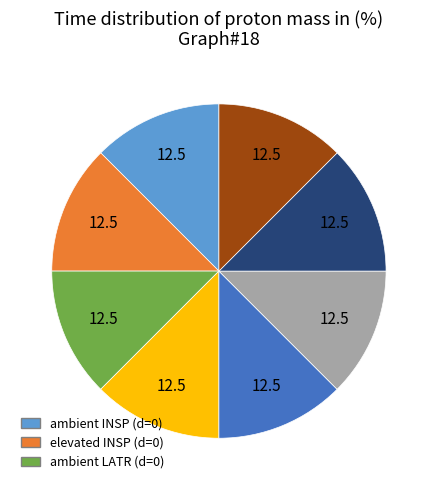

Is there a majority slice in this chart?

No